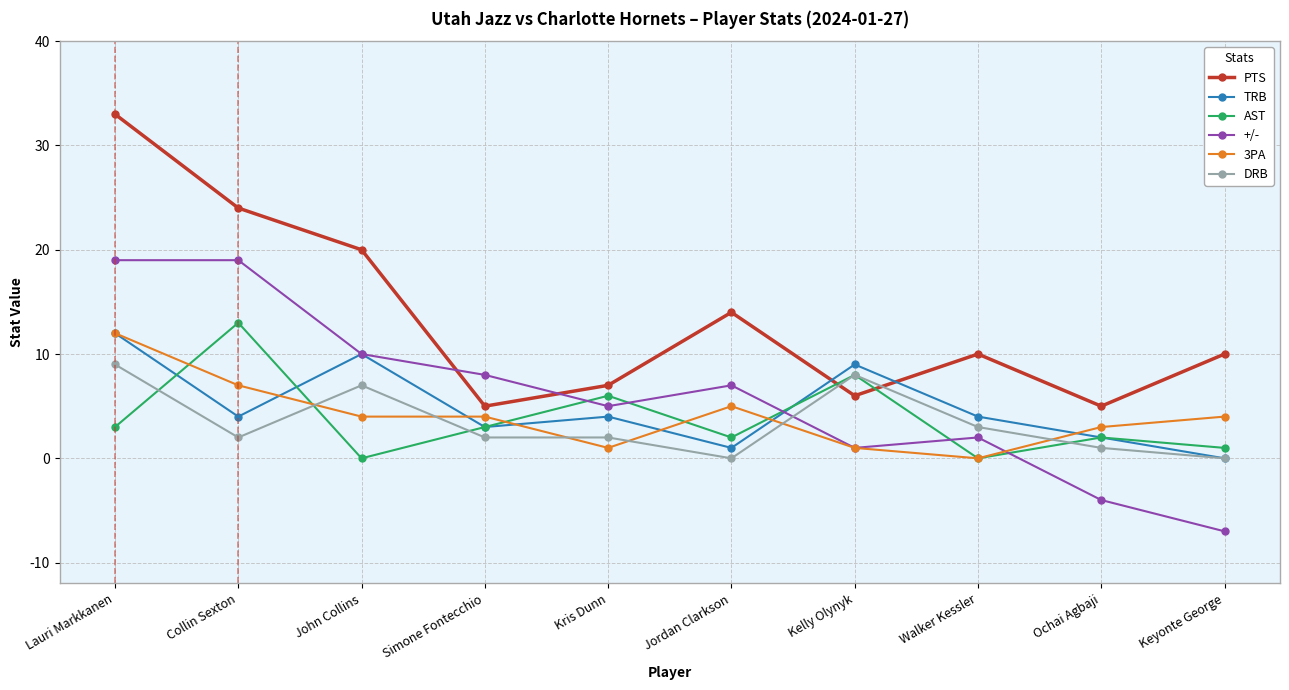

Reading left to right, list all the values displayed in this chart.

PTS: 33	24	20	5	7	14	6	10	5	10
TRB: 12	4	10	3	4	1	9	4	2	0
AST: 3	13	0	3	6	2	8	0	2	1
+/-: 19	19	10	8	5	7	1	2	-4	-7
3PA: 12	7	4	4	1	5	1	0	3	4
DRB: 9	2	7	2	2	0	8	3	1	0